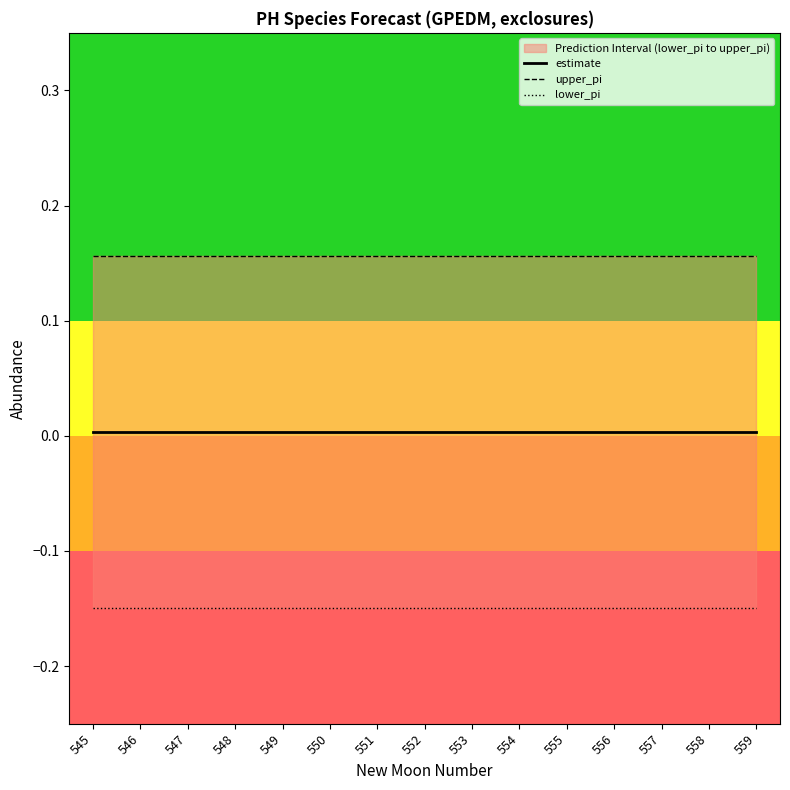

List the series in order of their overall mean, lowest first.

lower_pi, estimate, upper_pi